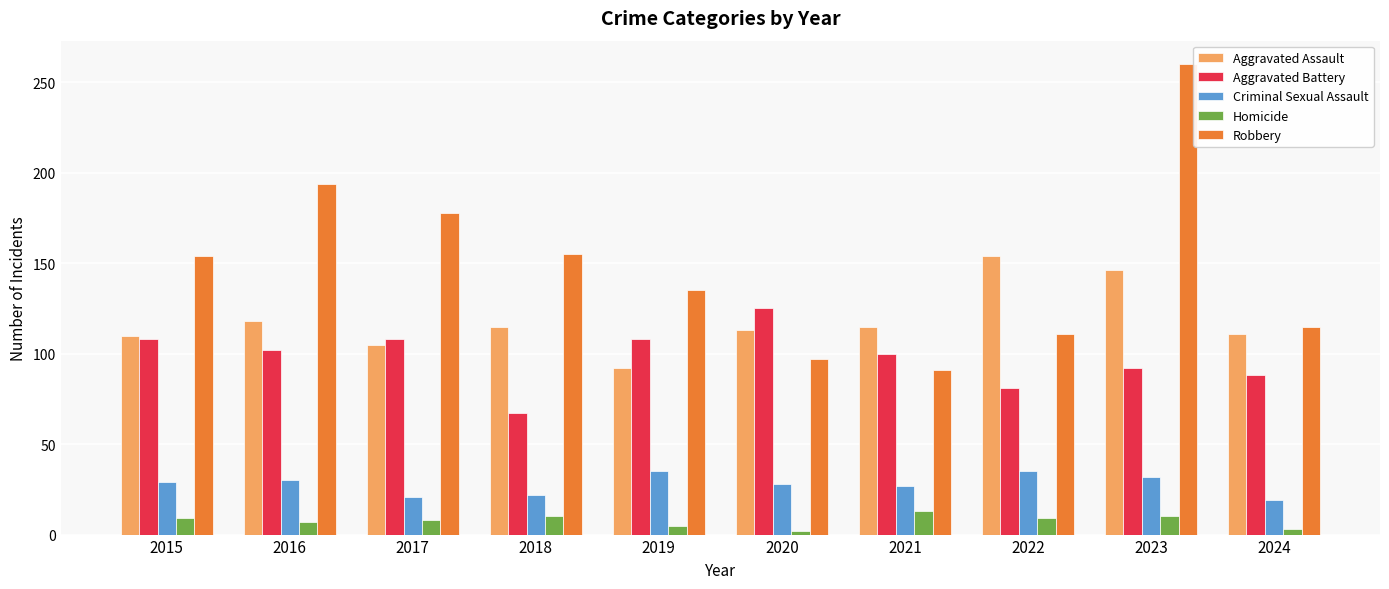

Are the bars grouped side by side (vs. stacked)?

Yes